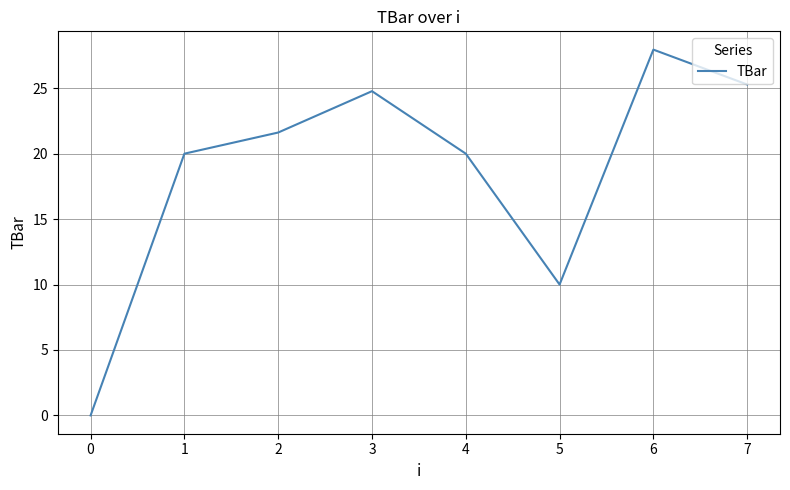

How many interior local valleys (lower than both neighbors) does the data have?

1